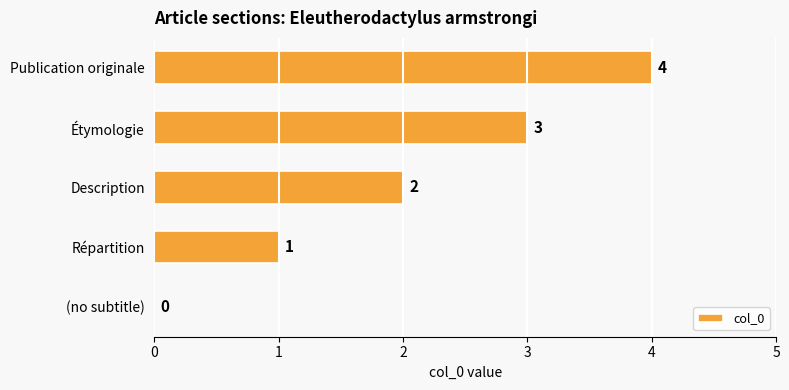

Read the value at Publication originale.

4